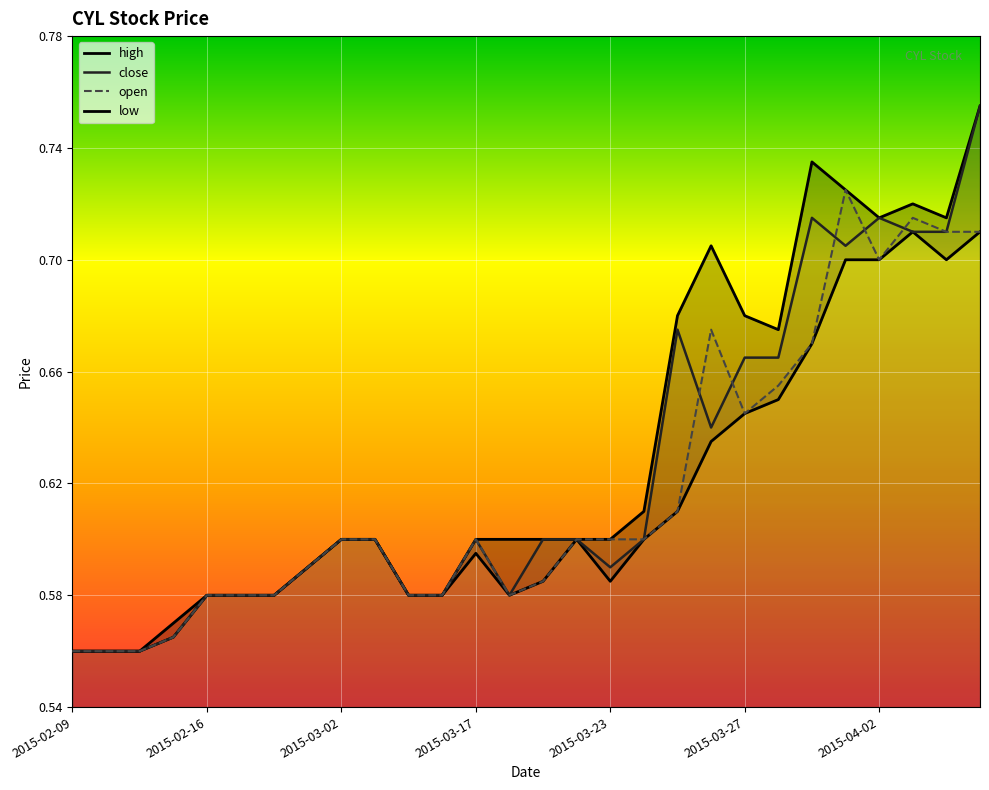

What position from the right is 2015-03-19?

14